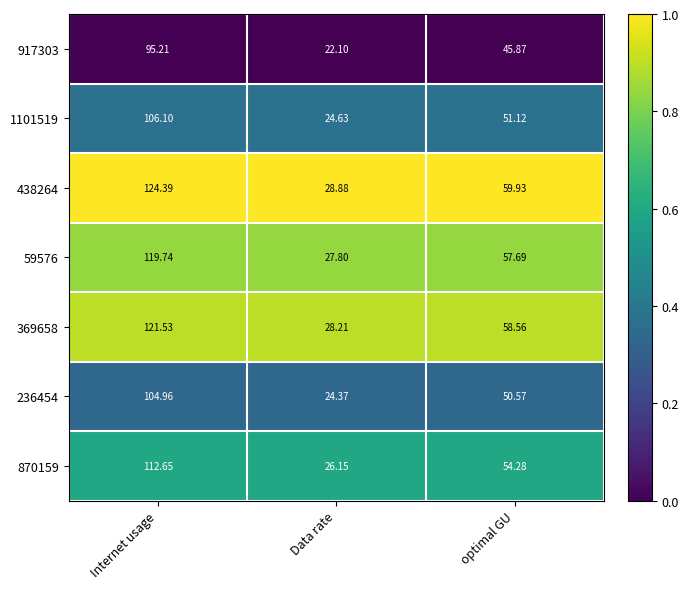

At which category is the sum across all series the highest?

Internet usage